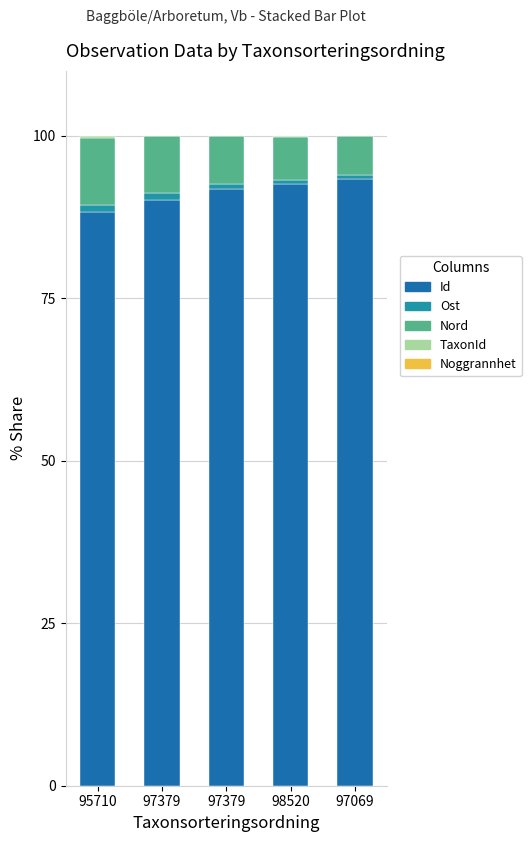

How many values in the Id series exceed 91?

3